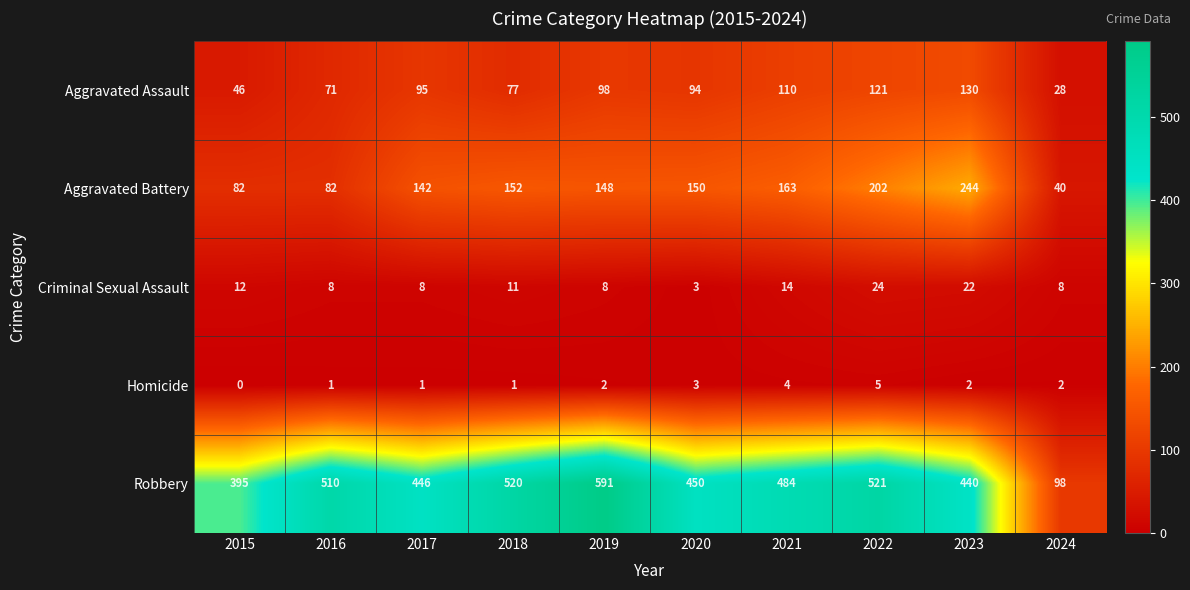

The Aggravated Assault series shows 94 at 2020. True or false?

True